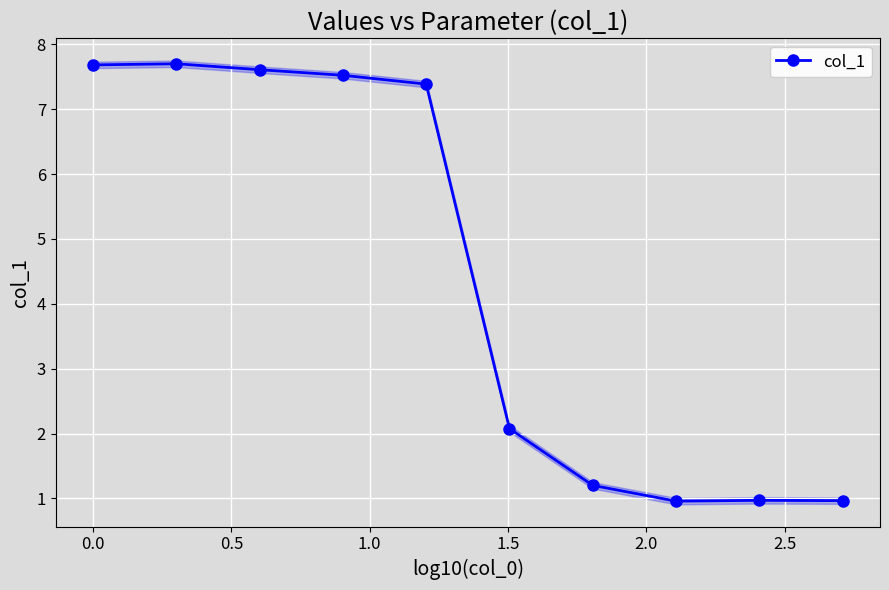

What is the minimum value shown in the chart?

1.0